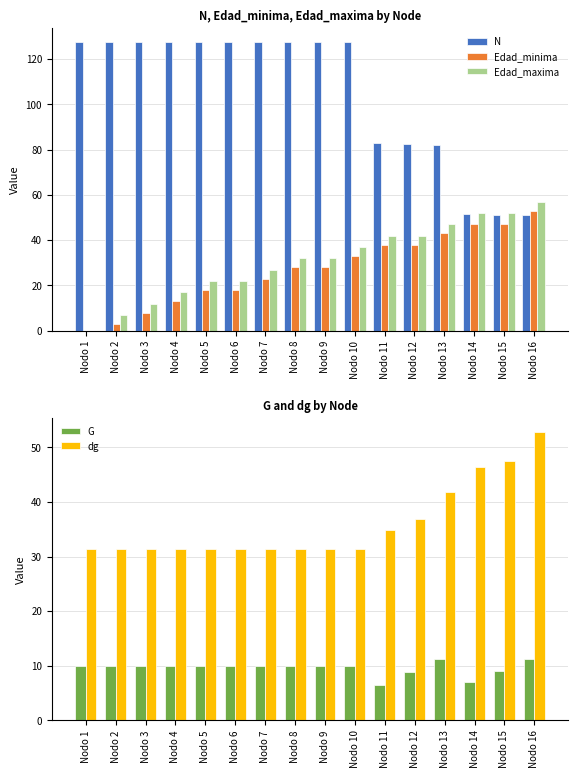

Reading left to right, what are all the values shown in this chart?

N: 127.3	127.3	127.3	127.3	127.3	127.3	127.3	127.3	127.3	127.3	82.8	82.5	82.2	51.4	51.2	51.0
Edad_minima: 0.0	3.0	8.0	13.0	18.0	18.0	23.0	28.0	28.0	33.0	38.0	38.0	43.0	47.0	47.0	53.0
Edad_maxima: 0.0	7.0	12.0	17.0	22.0	22.0	27.0	32.0	32.0	37.0	42.0	42.0	47.0	52.0	52.0	57.0
G: 9.9	9.9	9.9	9.9	9.9	9.9	9.9	9.9	9.9	9.9	6.4	8.8	11.3	7.1	9.1	11.2
dg: 31.4	31.4	31.4	31.4	31.4	31.4	31.4	31.4	31.4	31.4	34.9	36.8	41.9	46.5	47.5	52.8